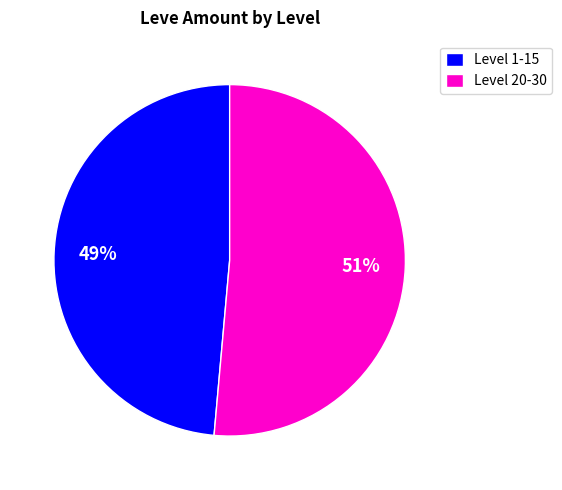

Rank the categories by value from highest to lowest.

Level 20-30, Level 1-15